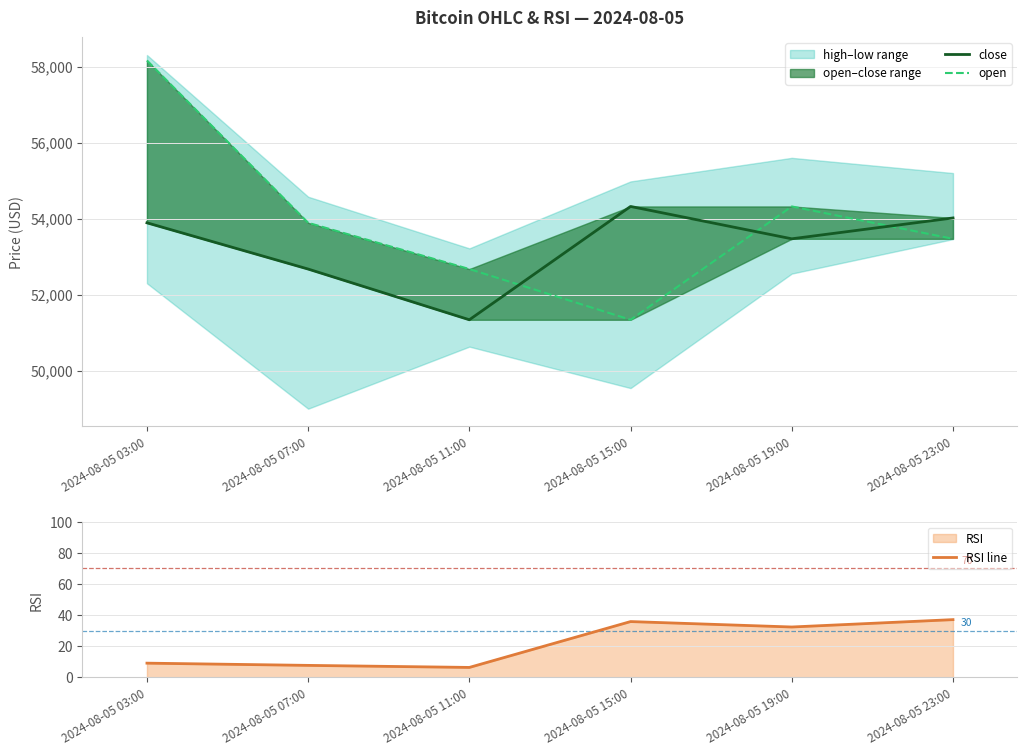

Is it true that RSI line equals 35.8 at 2024-08-05 15:00?

True